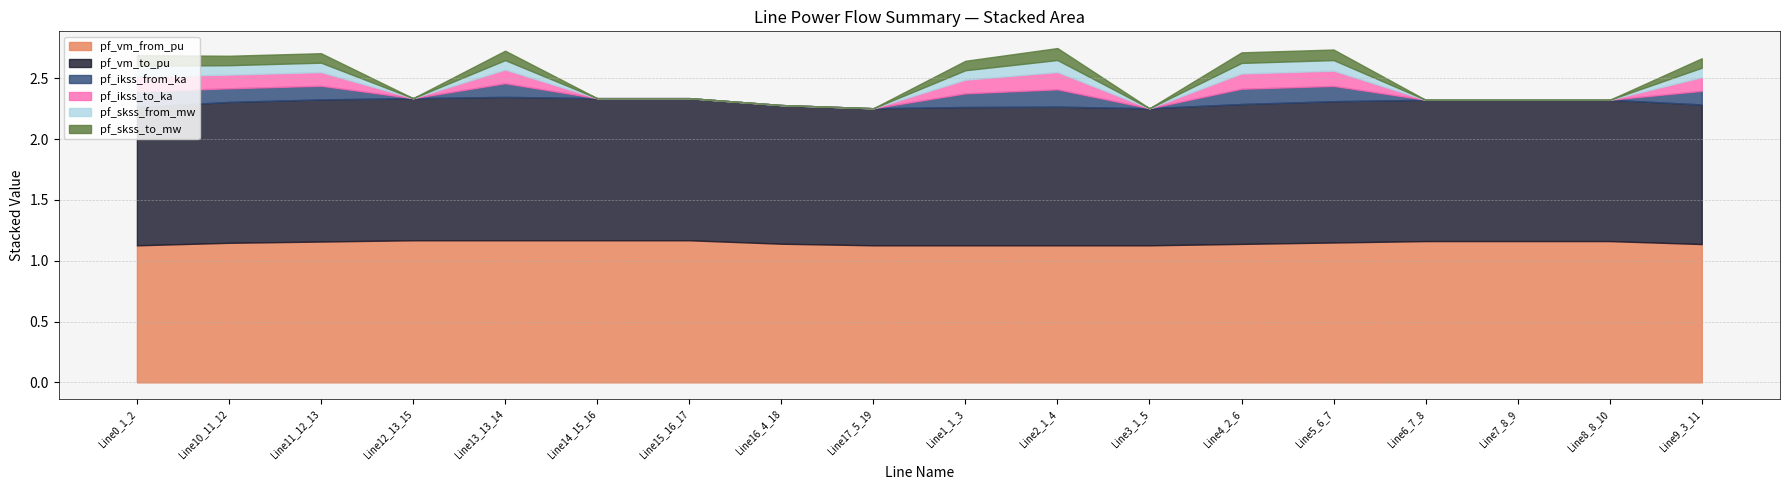

Reading left to right, transcribe all the data shown in this chart.

pf_vm_from_pu: 1.1	1.1	1.2	1.2	1.2	1.2	1.2	1.1	1.1	1.1	1.1	1.1	1.1	1.2	1.2	1.2	1.2	1.1
pf_vm_to_pu: 1.1	1.2	1.2	1.2	1.2	1.2	1.2	1.1	1.1	1.1	1.1	1.1	1.2	1.2	1.2	1.2	1.2	1.1
pf_ikss_from_ka: 0.1	0.1	0.1	0.0	0.1	0.0	0.0	0.0	0.0	0.1	0.1	0.0	0.1	0.1	0.0	0.0	0.0	0.1
pf_ikss_to_ka: 0.1	0.1	0.1	0.0	0.1	0.0	0.0	0.0	0.0	0.1	0.1	0.0	0.1	0.1	0.0	0.0	0.0	0.1
pf_skss_from_mw: 0.1	0.1	0.1	0.0	0.1	0.0	0.0	0.0	0.0	0.1	0.1	0.0	0.1	0.1	0.0	0.0	0.0	0.1
pf_skss_to_mw: 0.1	0.1	0.1	0.0	0.1	0.0	0.0	0.0	0.0	0.1	0.1	0.0	0.1	0.1	0.0	0.0	0.0	0.1